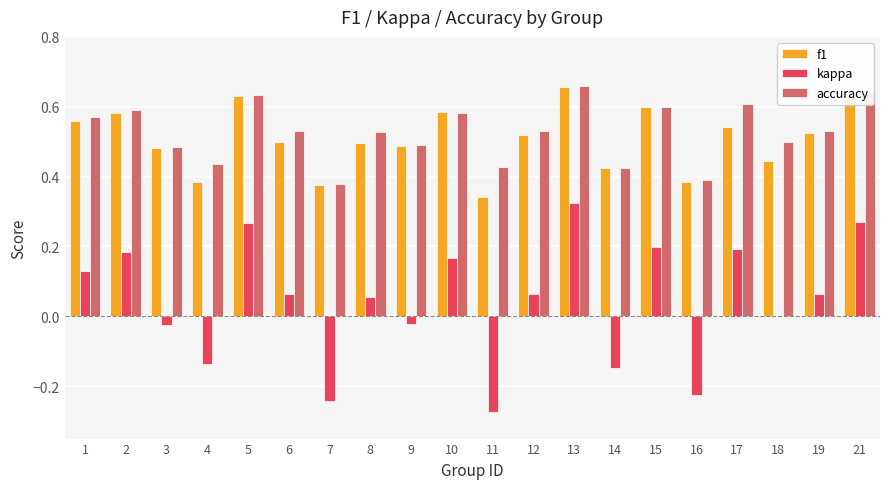

At which label does f1 reach its peak?

13